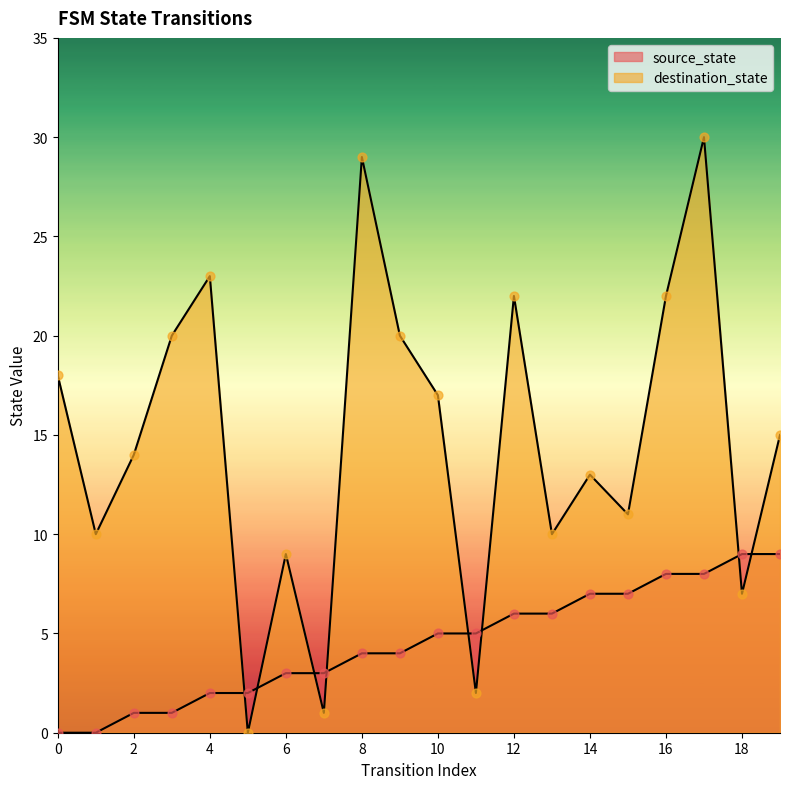

Which series has the largest total across all categories?

destination_state